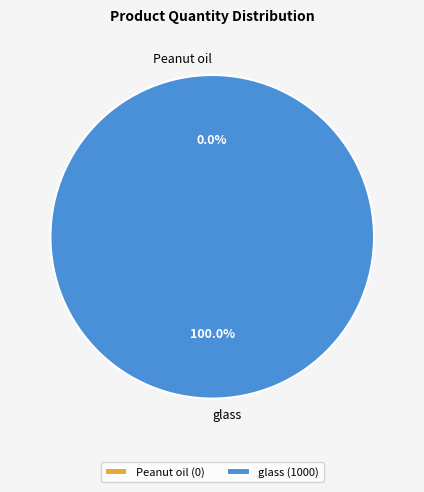

Rank the categories by value from highest to lowest.

glass, Peanut oil